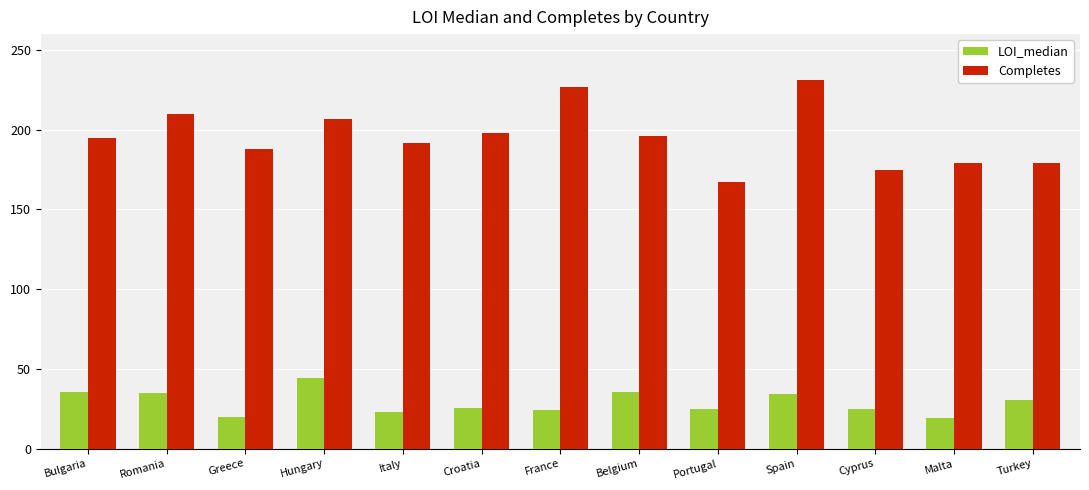

What is the maximum value shown in the chart?

231.0